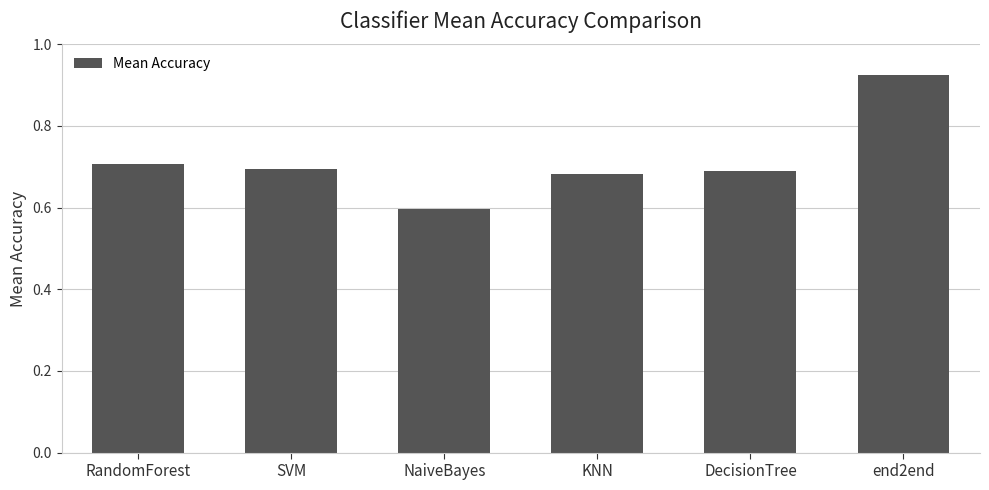

Is it true that the value at SVM is 1.1?

False